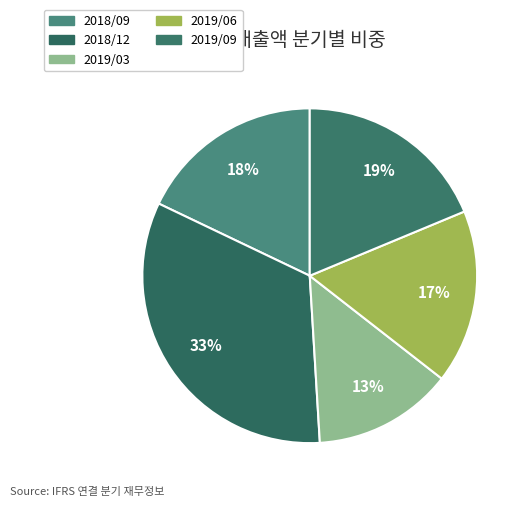

Is it true that 2019/09 is 19% of the pie?

True